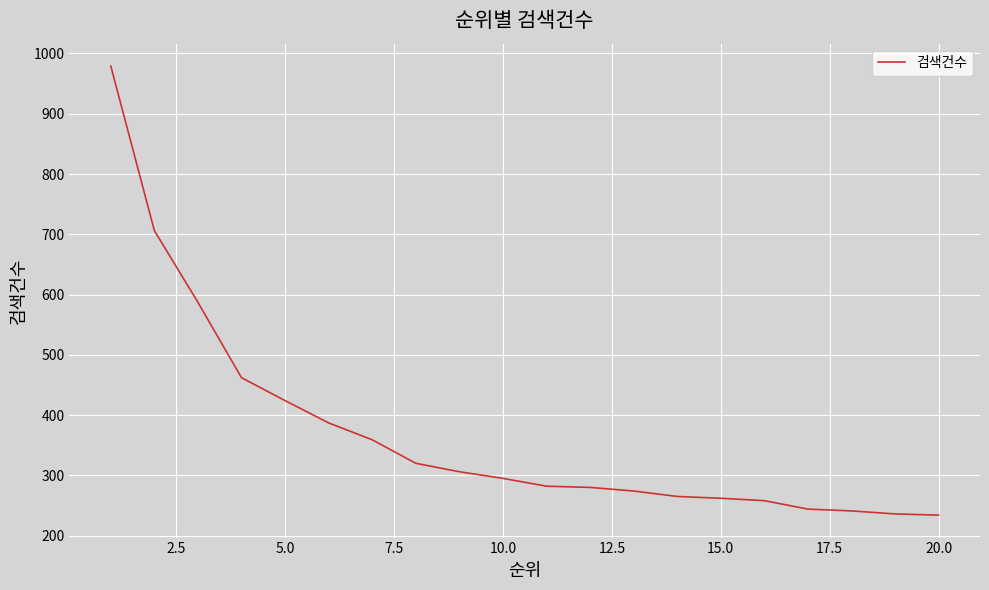

What is the maximum value shown in the chart?

979